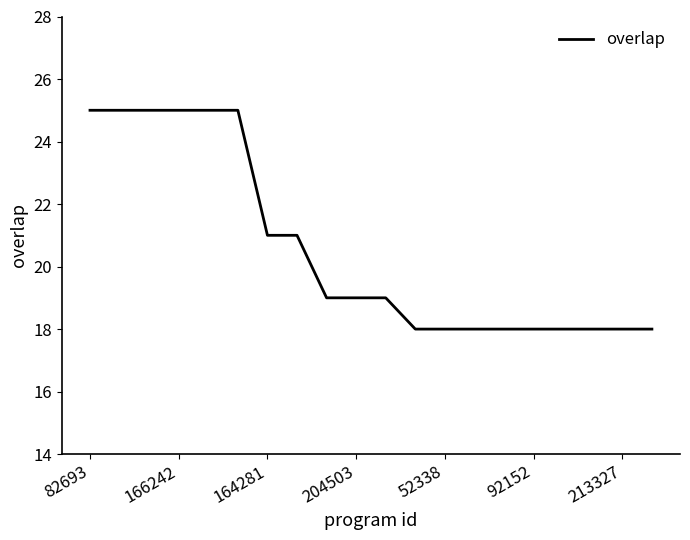

What is the smallest value displayed?

18